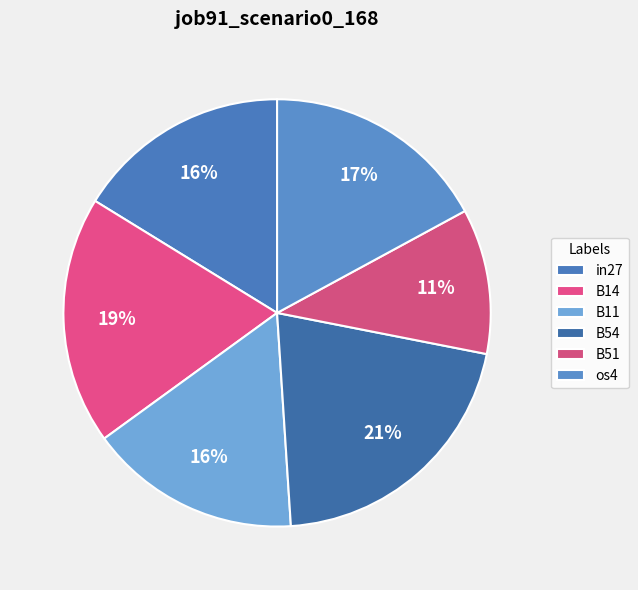

How many segments does this pie chart have?

6